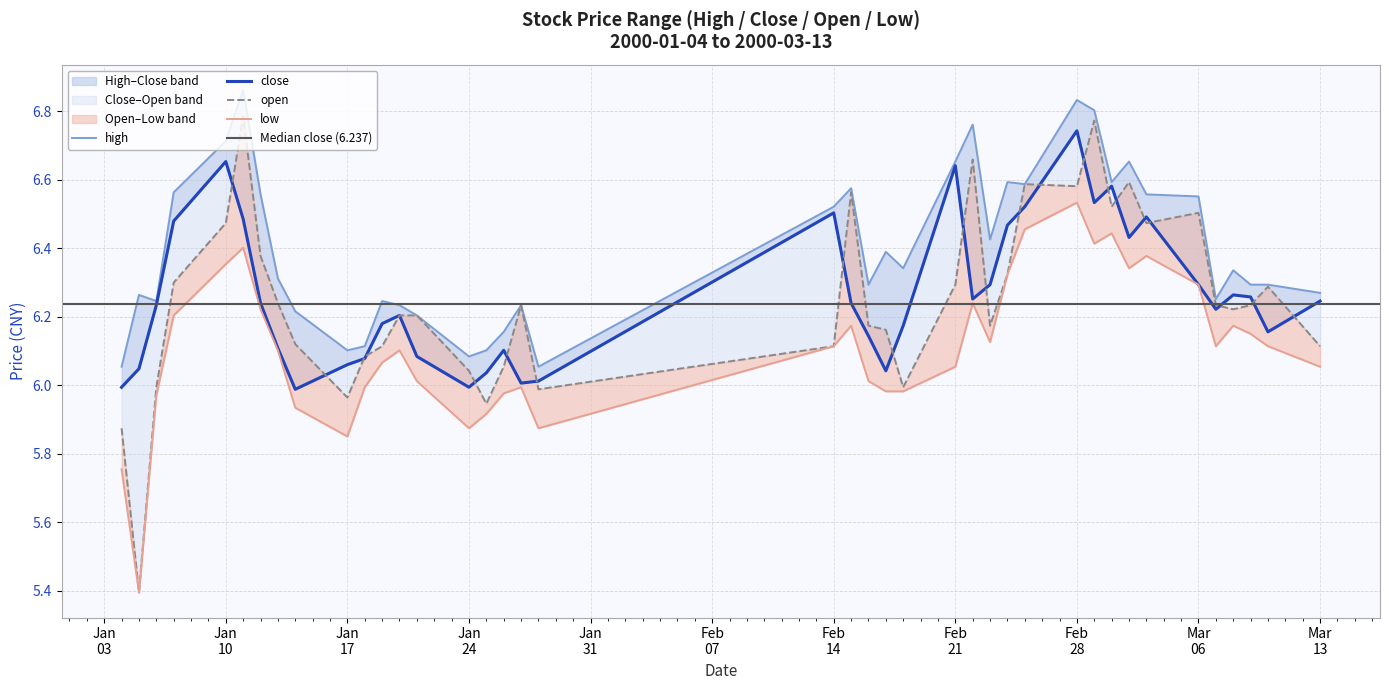

Is the value of low at 2000-01-28 greater than the value of open at 2000-03-08?

No